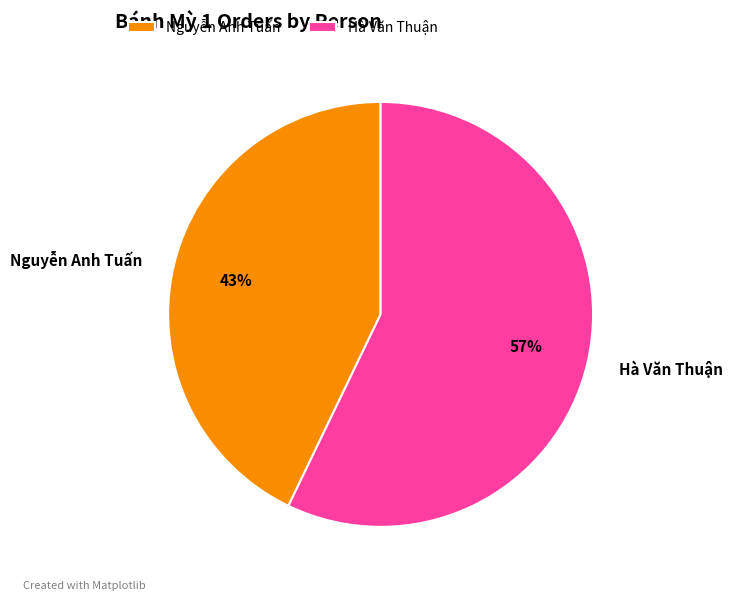

Which has a higher value, Nguyễn Anh Tuấn or Hà Văn Thuận?

Hà Văn Thuận